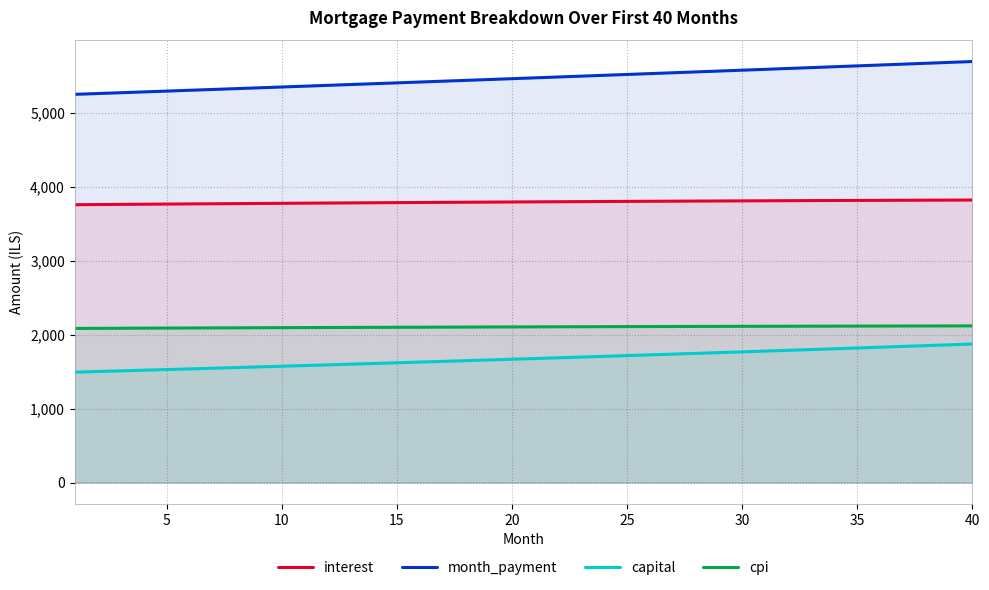

How many lines are shown in the chart?

4